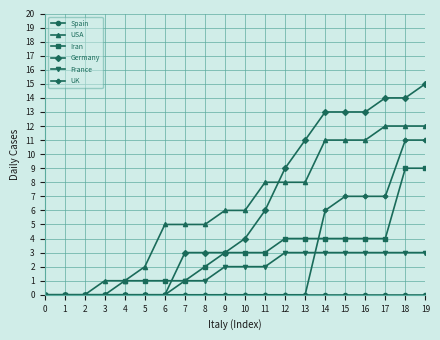

How many series are shown in this chart?

6